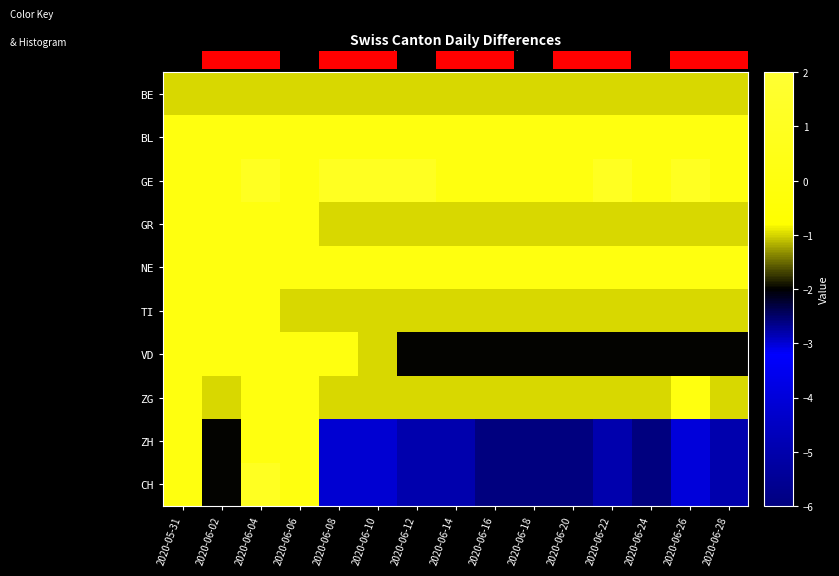

Which series has the largest total across all categories?

GE